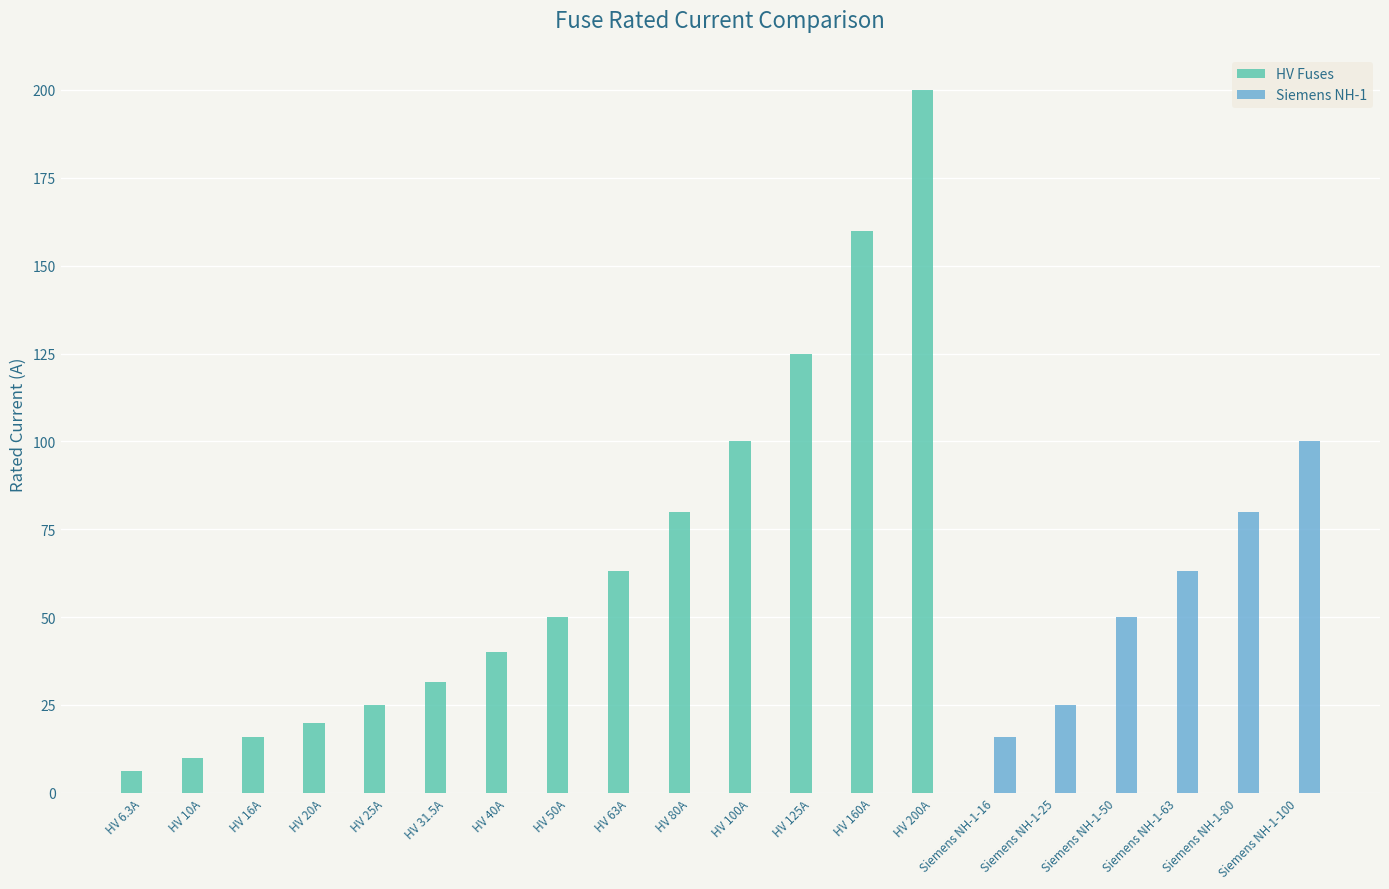

What is the sum of the HV Fuses values at HV 16A and HV 6.3A?

22.3